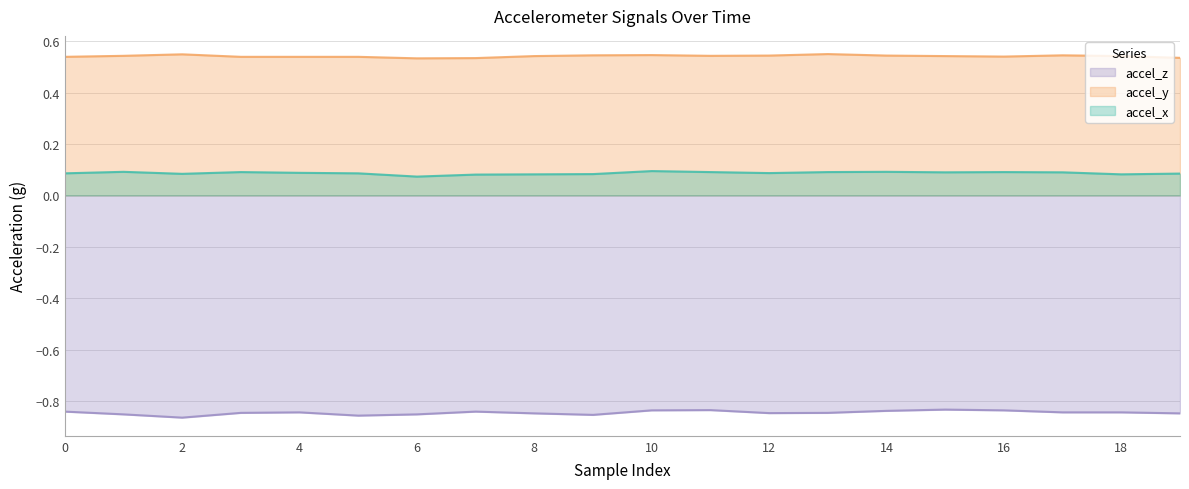

What is the smallest value displayed?

-0.9